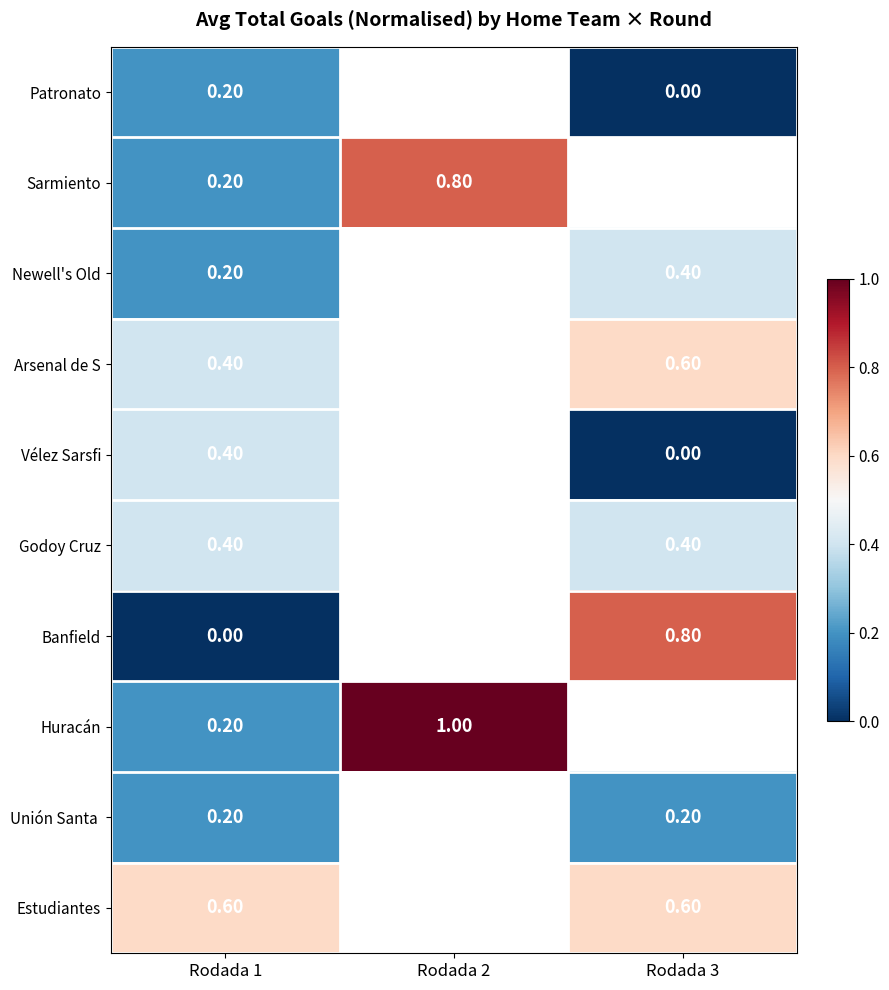

What is the spread (max minus min) of values at Rodada 1?

0.6